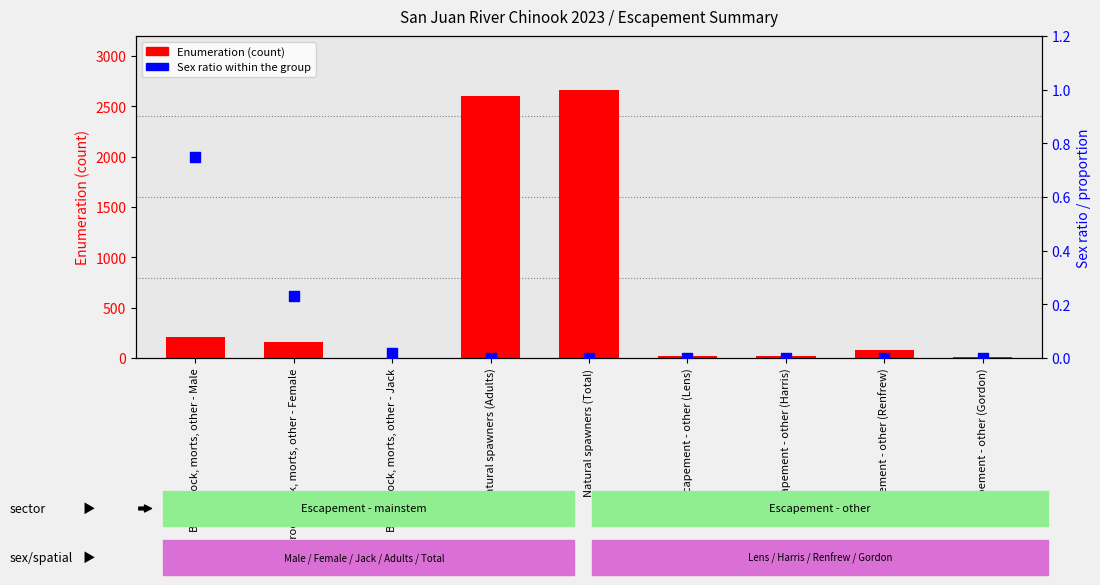

Is the value of Sex ratio within the group at Escapement - other (Gordon) greater than the value of Enumeration (count) at Escapement - other (Lens)?

No